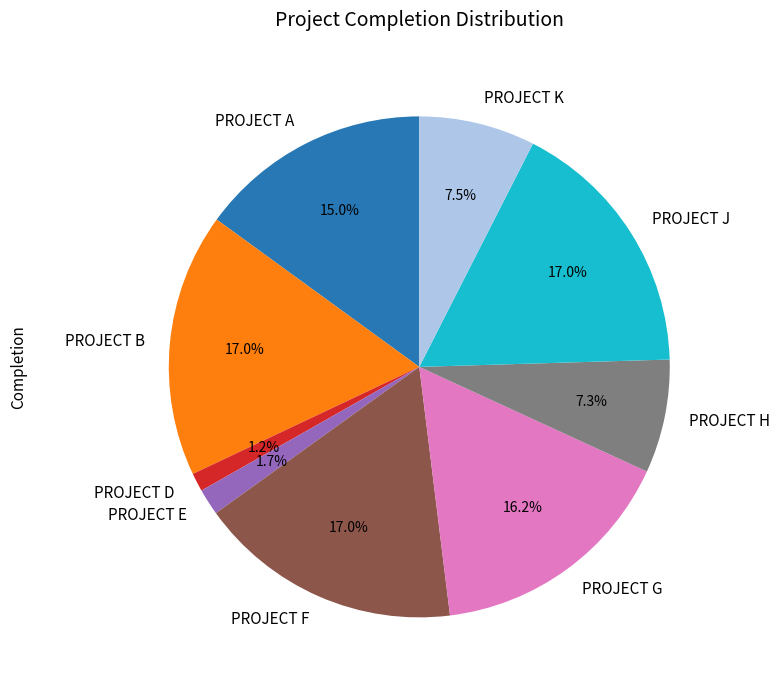

Which slice is the smallest?

PROJECT D